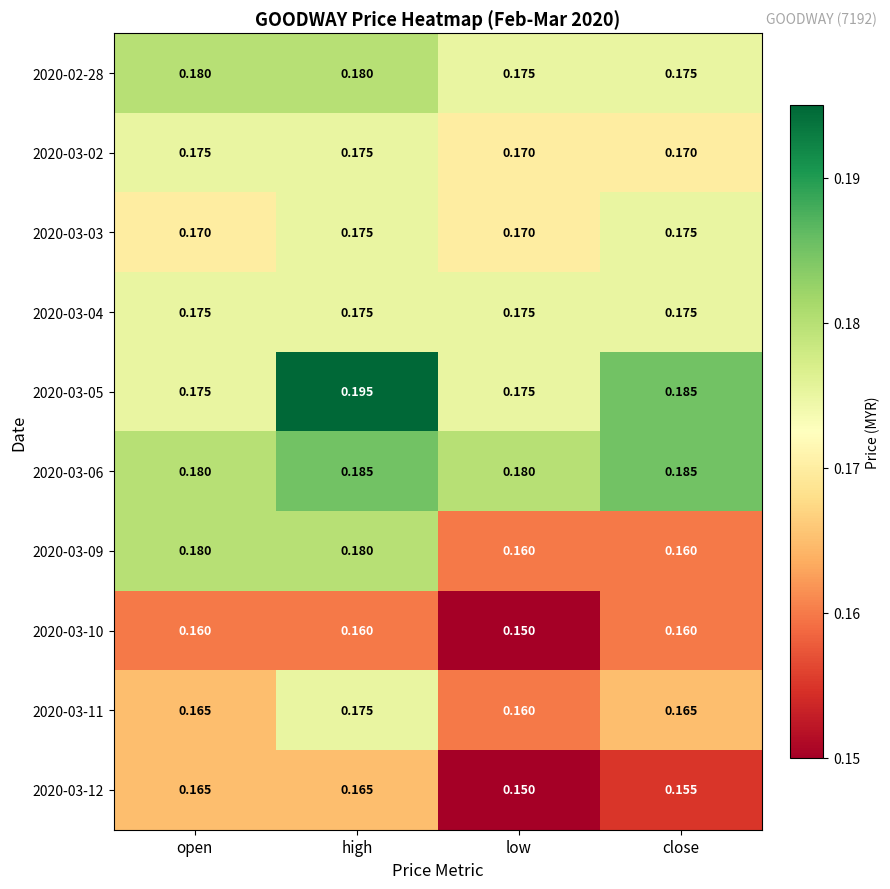

Is the value of 2020-03-03 at low greater than the value of 2020-03-12 at low?

Yes